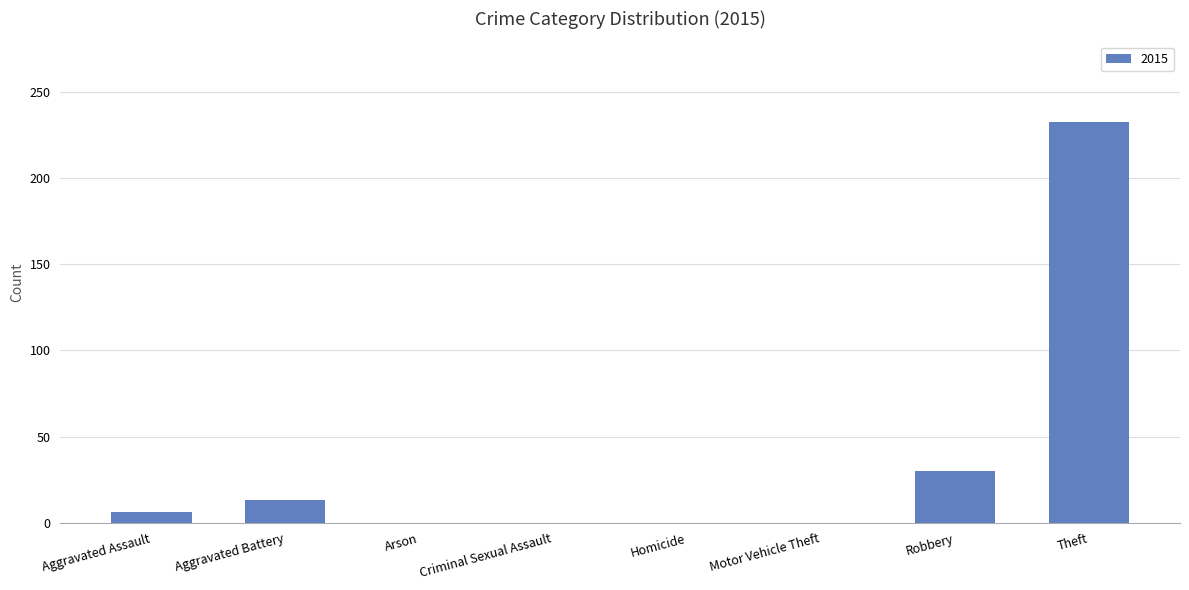

True or false: the data shows 0 at Motor Vehicle Theft.

True